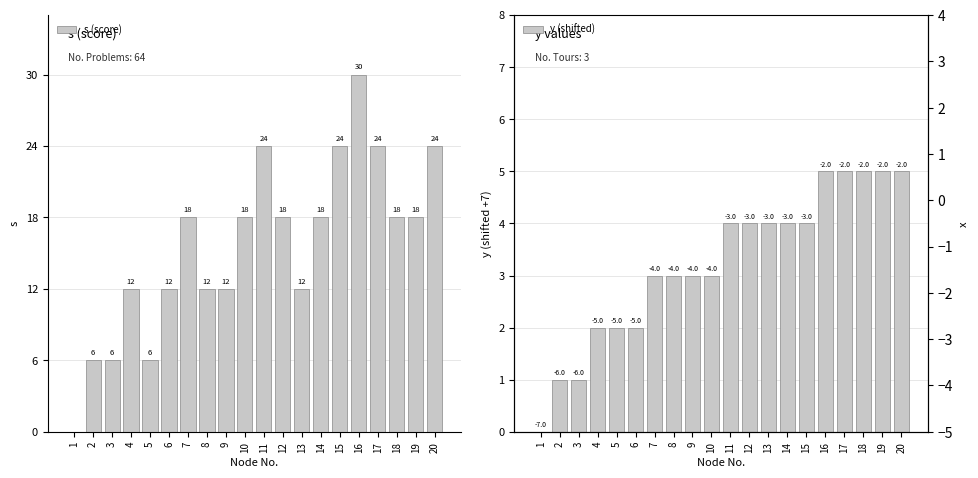

What is the maximum value for s (score)?

30